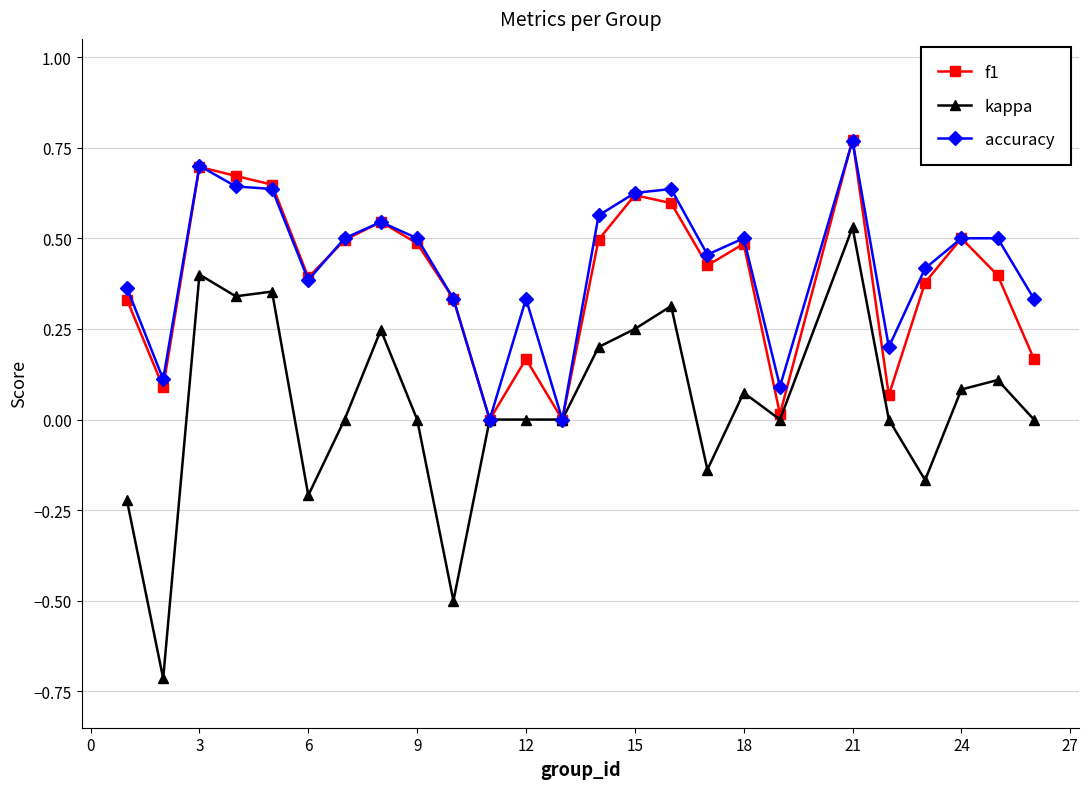

Which series has the widest spread of values?

kappa